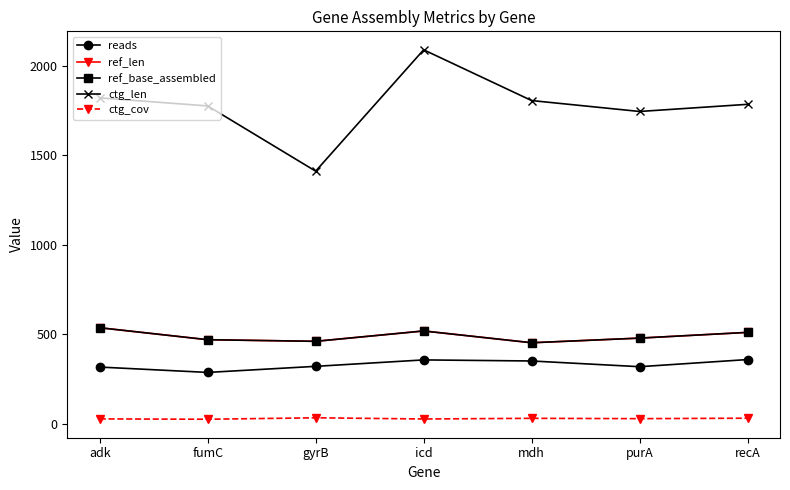

What is the difference between the maximum and minimum values in the reads series?

72.0